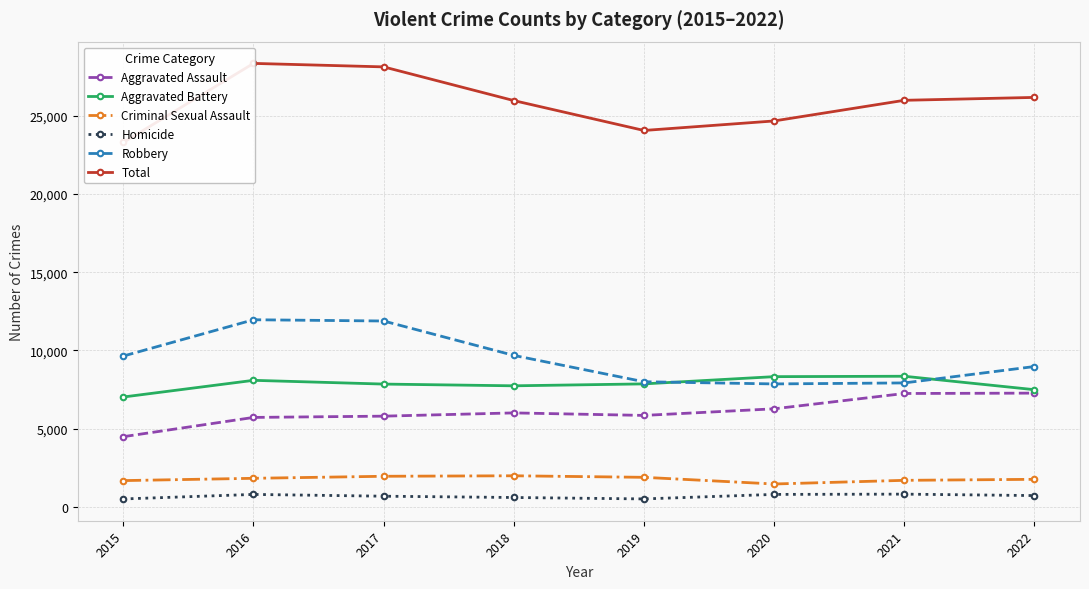

Rank the series by their maximum value, from highest to lowest.

Total, Robbery, Aggravated Battery, Aggravated Assault, Criminal Sexual Assault, Homicide